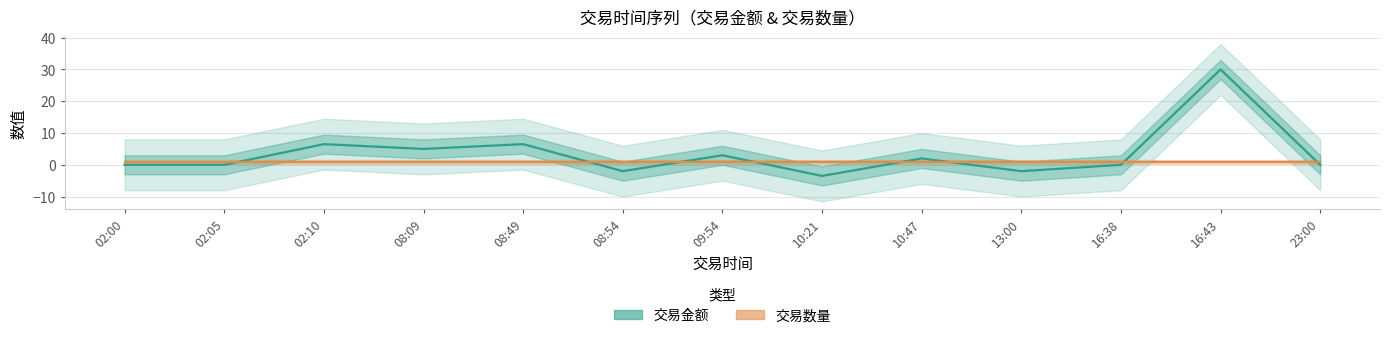

Which category has the lowest value across all series?

10:21